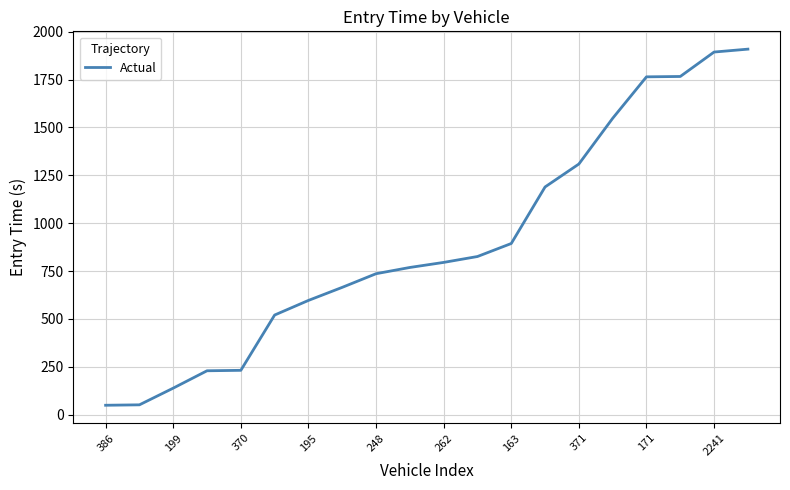

What is the minimum value shown in the chart?

48.5